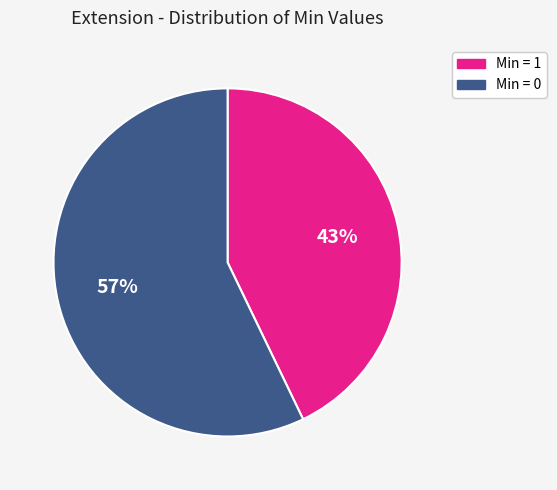

Is the sum of Min = 1 and Min = 0 greater than half?

Yes